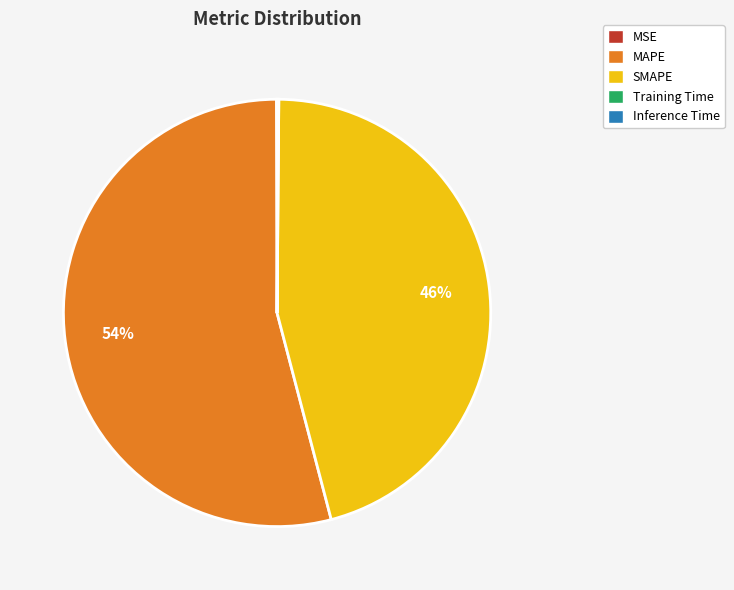

Does MAPE account for over 50% of the chart?

Yes